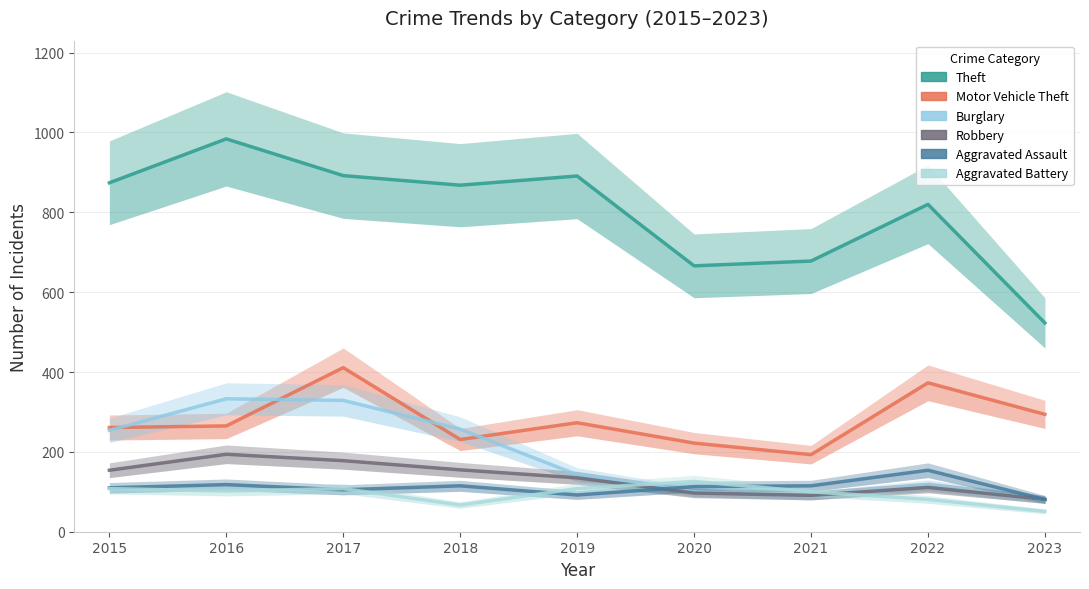

Where is Burglary nearest to the value 206?

2015